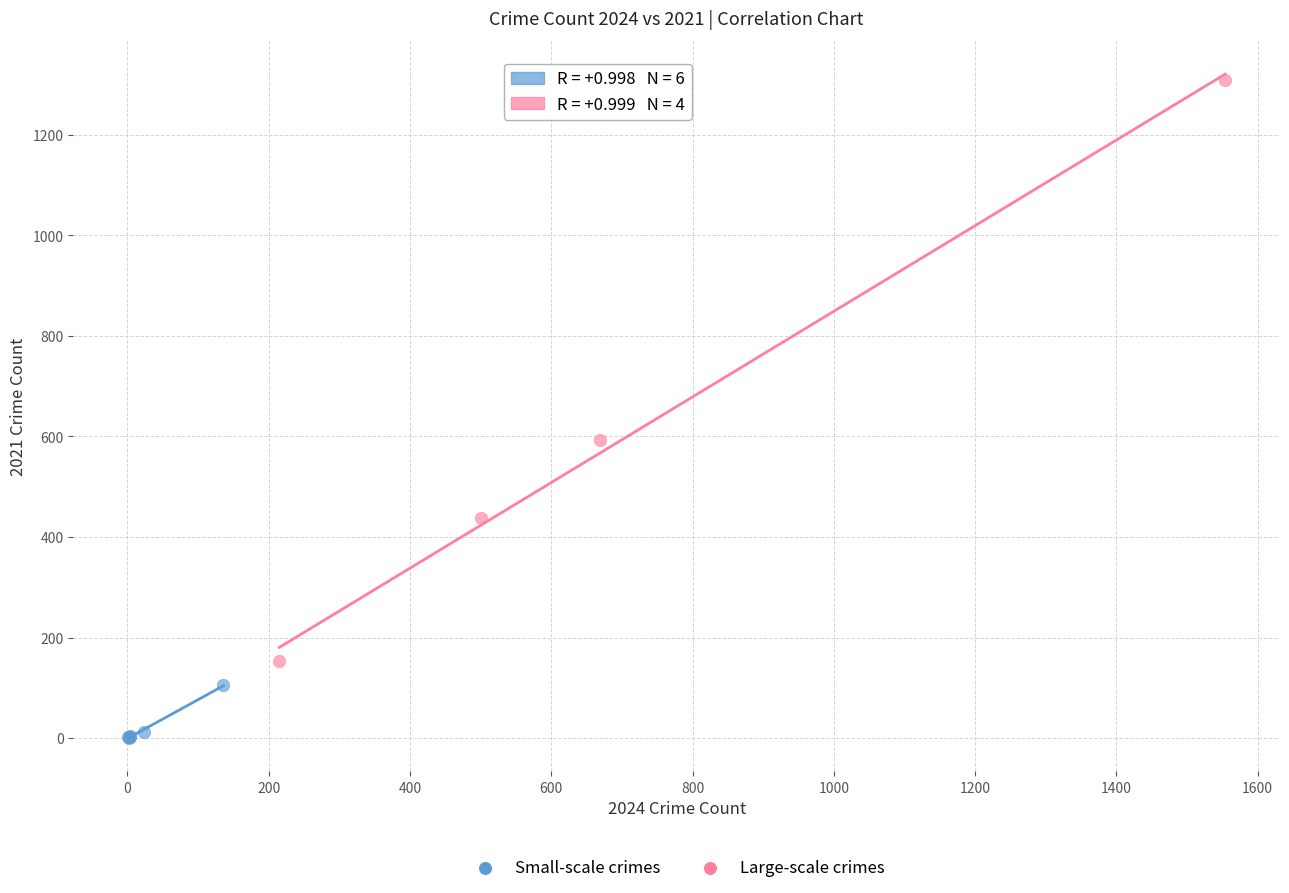

Which series reaches the minimum Y coordinate?

Small-scale crimes